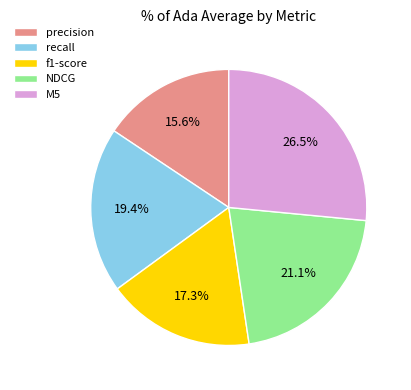

How many segments does this pie chart have?

5